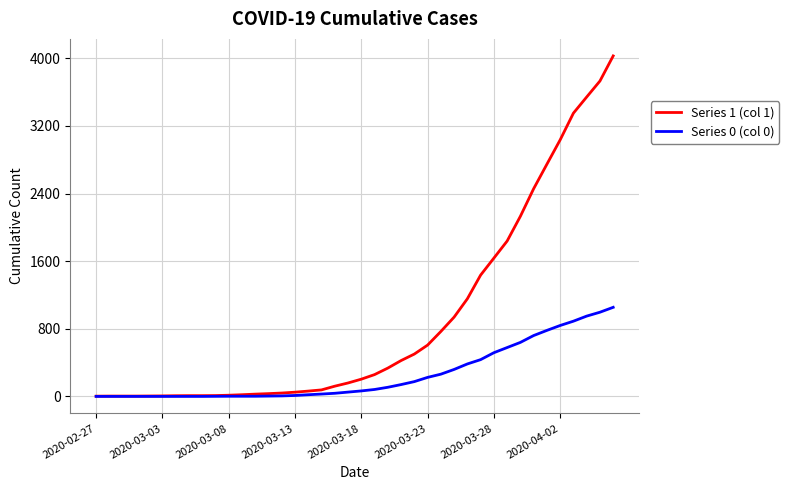

Which series has the largest total across all categories?

Series 1 (col 1)